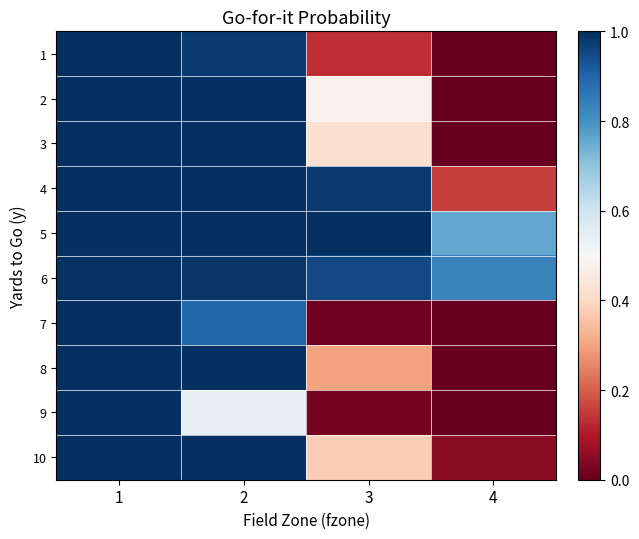

Reading left to right, what are all the values shown in this chart?

1: 1=1.0	2=1.0	3=0.1	4=0.0
2: 1=1.0	2=1.0	3=0.5	4=0.0
3: 1=1.0	2=1.0	3=0.4	4=0.0
4: 1=1.0	2=1.0	3=1.0	4=0.2
5: 1=1.0	2=1.0	3=1.0	4=0.8
6: 1=1.0	2=1.0	3=1.0	4=0.8
7: 1=1.0	2=0.9	3=0.0	4=0.0
8: 1=1.0	2=1.0	3=0.3	4=0.0
9: 1=1.0	2=0.5	3=0.0	4=0.0
10: 1=1.0	2=1.0	3=0.4	4=0.0